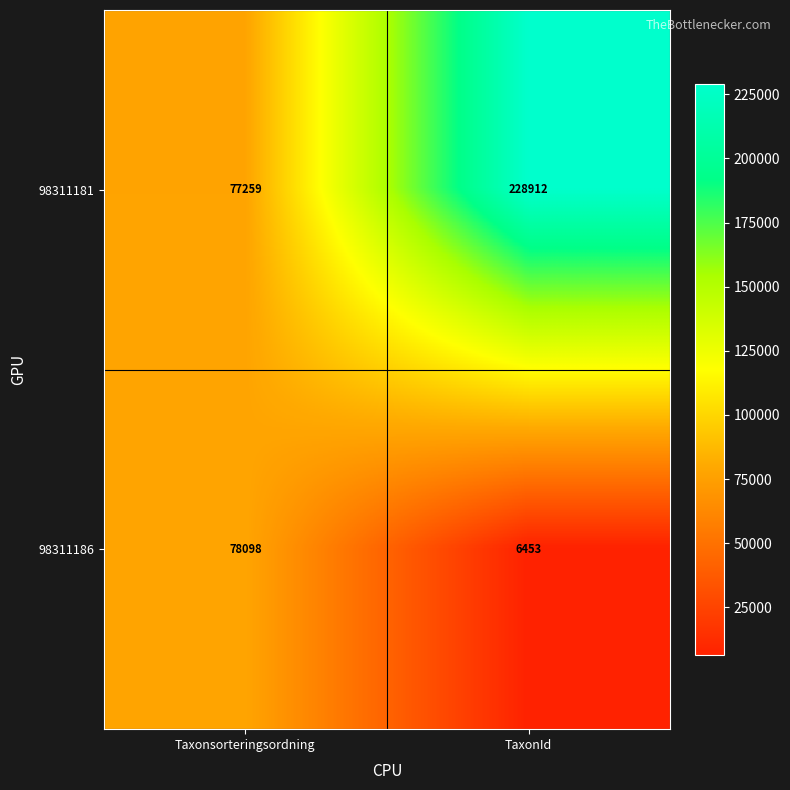

Which series has the largest range (max minus min)?

98311181